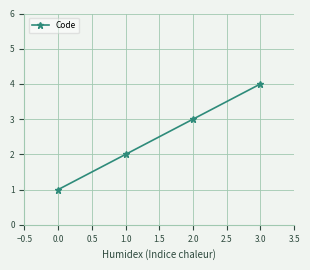

Which has a higher value, 2.0 or 1.0?

2.0